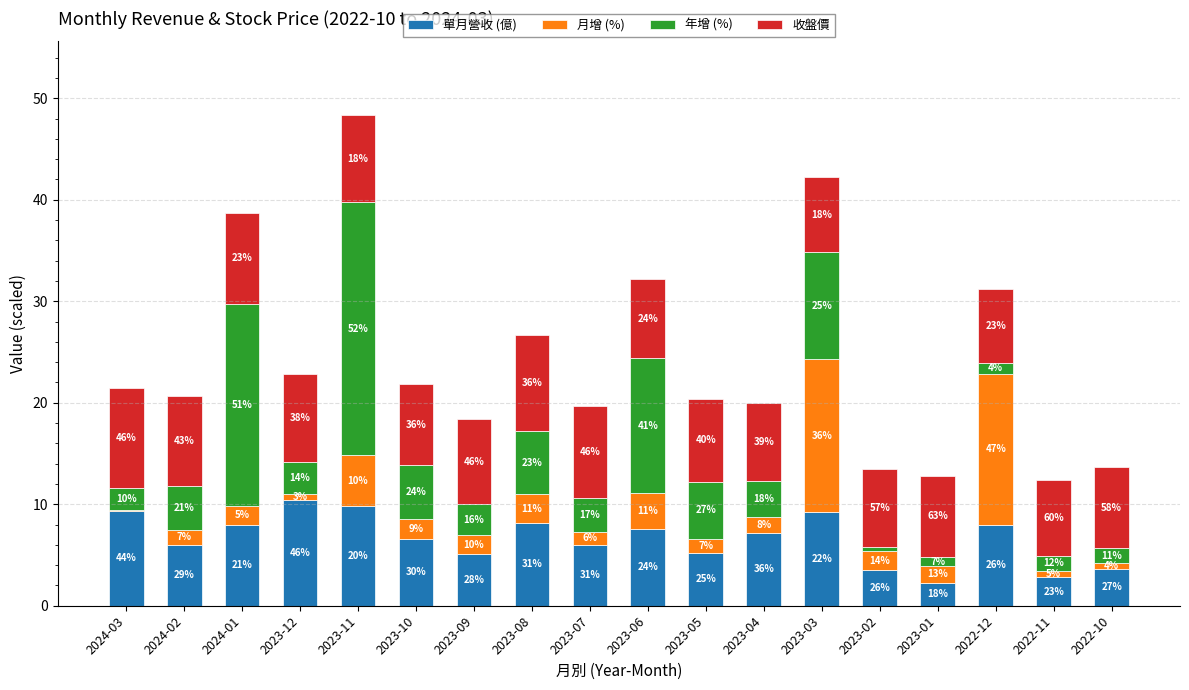

Rank the series at 2023-10 from highest to lowest value.

收盤價, 單月營收 (億), 年增 (%), 月增 (%)